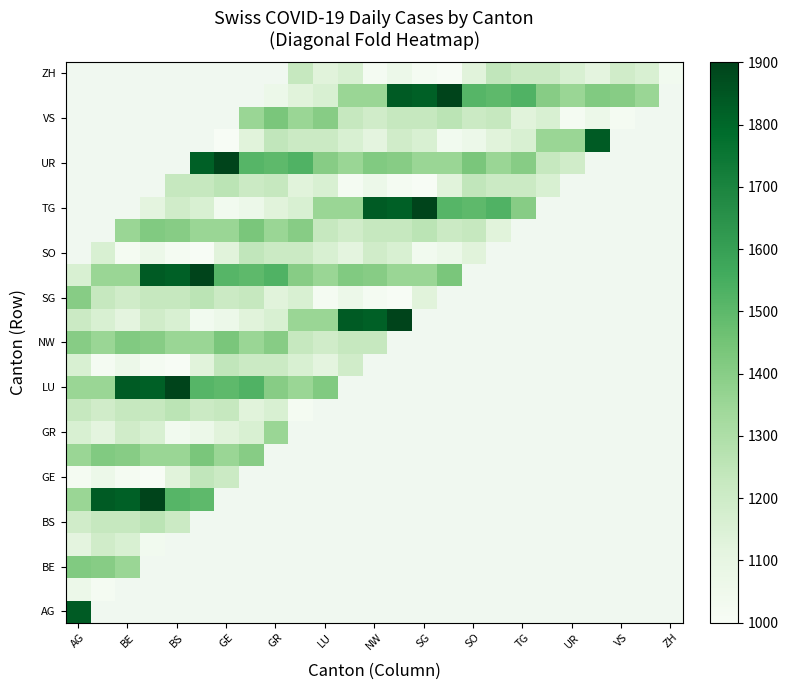

What is the minimum value for SG?

1000.0